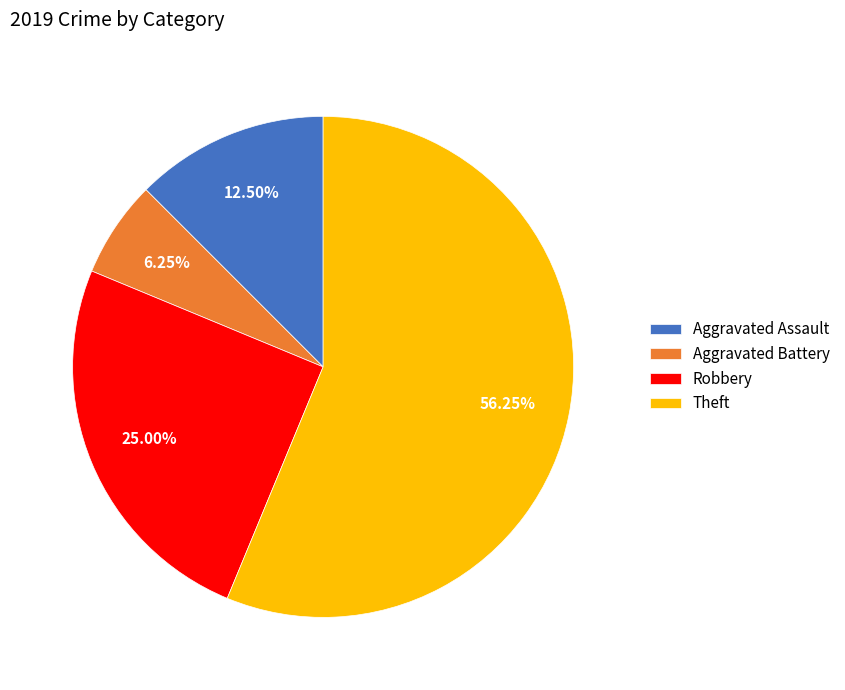

To the nearest percent, what percentage of the pie is Aggravated Battery?

6%